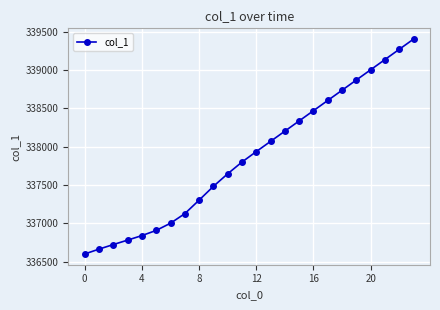

What is the smallest value displayed?

336599.7